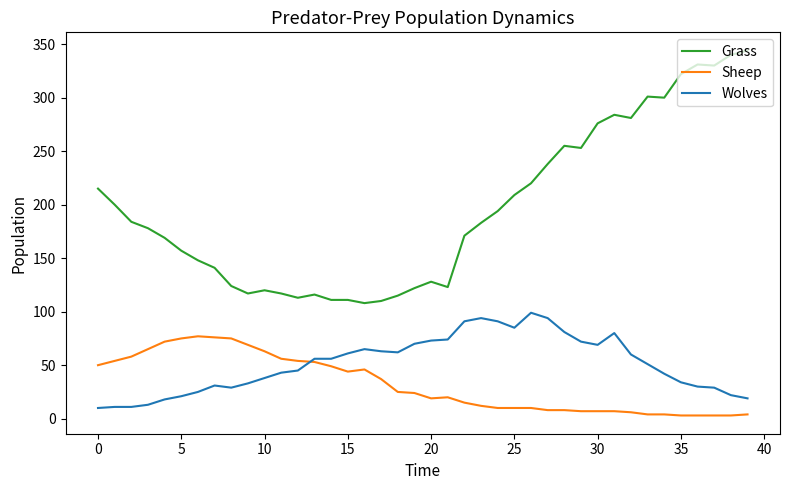

List the series in order of their peak value, lowest first.

Sheep, Wolves, Grass